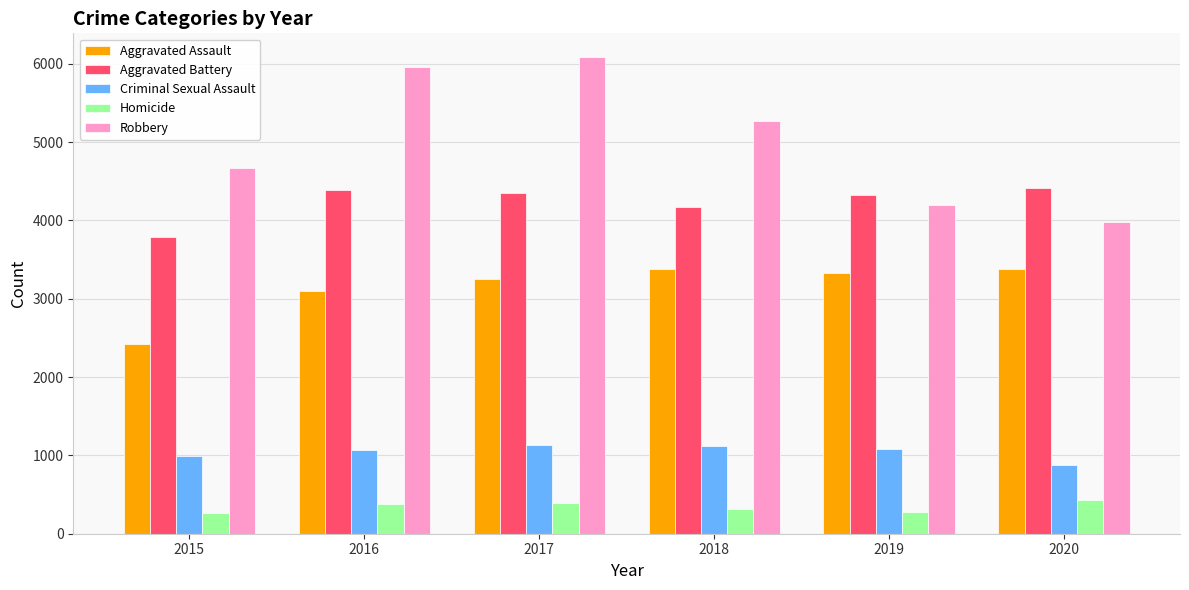

Rank the series by their maximum value, from highest to lowest.

Robbery, Aggravated Battery, Aggravated Assault, Criminal Sexual Assault, Homicide